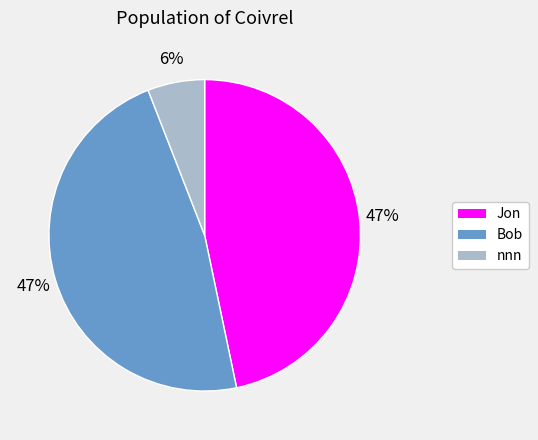

To the nearest percent, what is the combined percentage of Jon and Bob?

94%